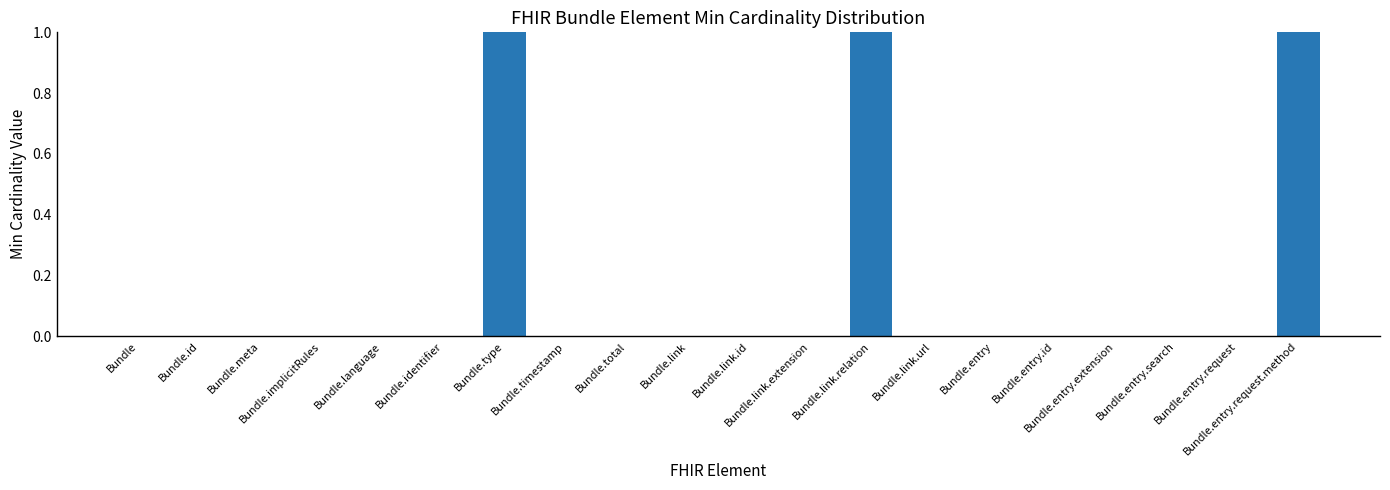

What is the sum of all values?

3